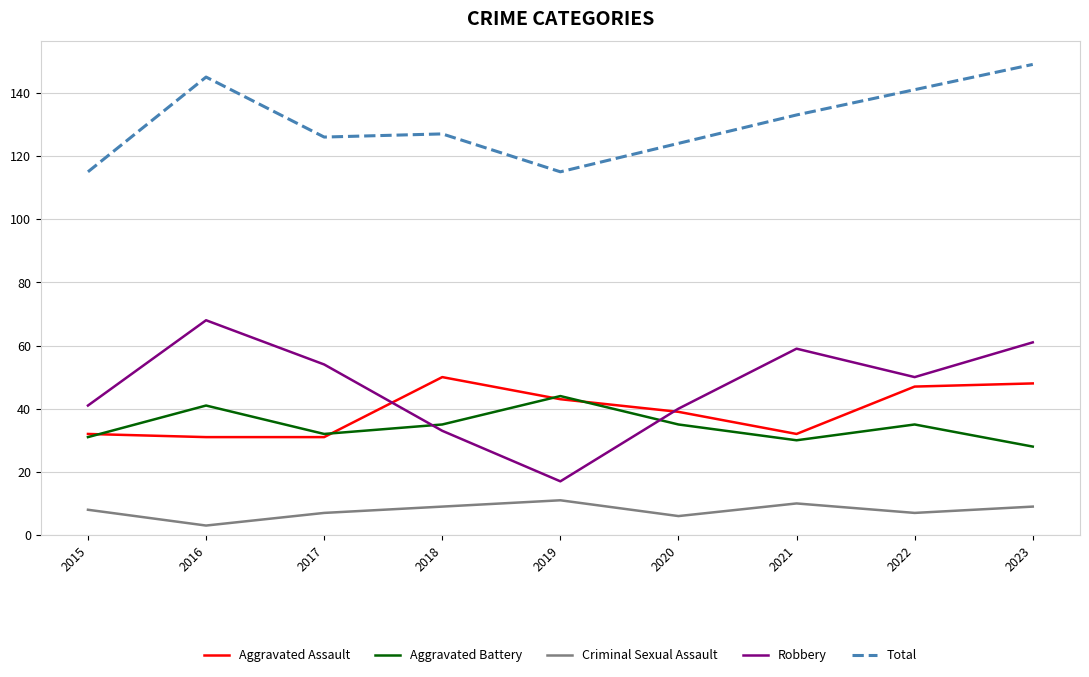

At which label does Aggravated Battery reach its minimum?

2023